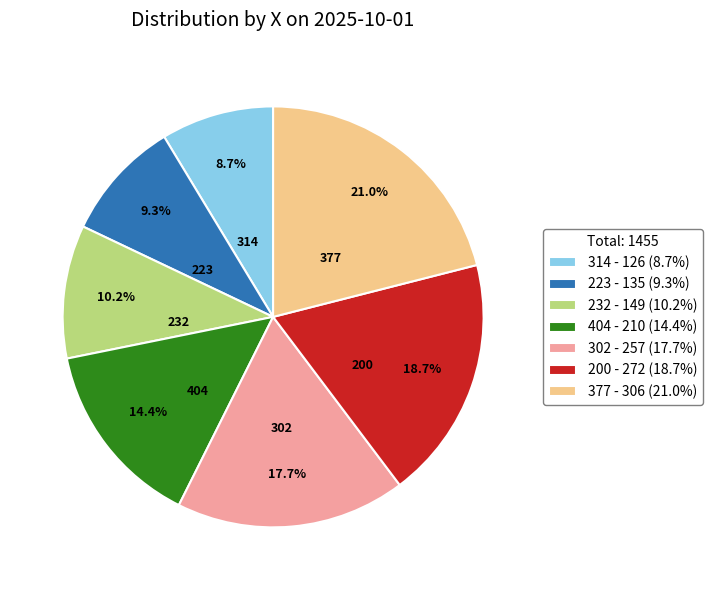

Is the sum of 314 and 223 greater than half?

No